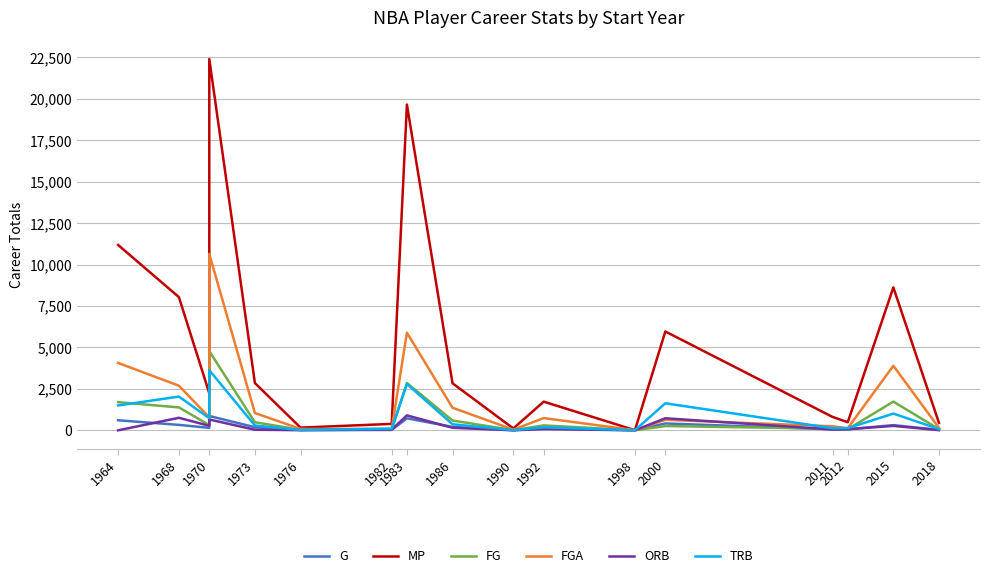

What is the sum of all G values?

4124